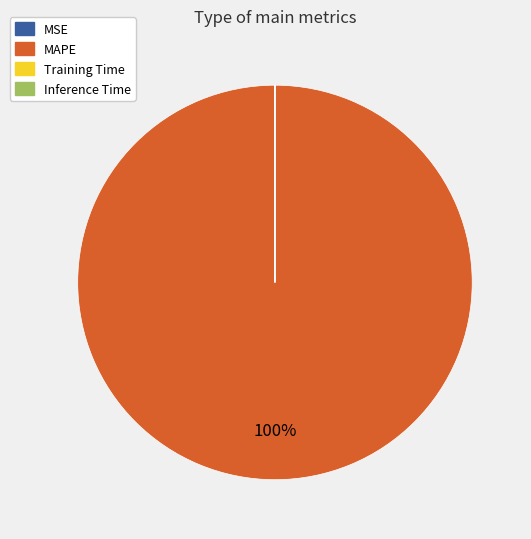

To the nearest percent, what is the difference between the largest and smallest slice percentages?

100%